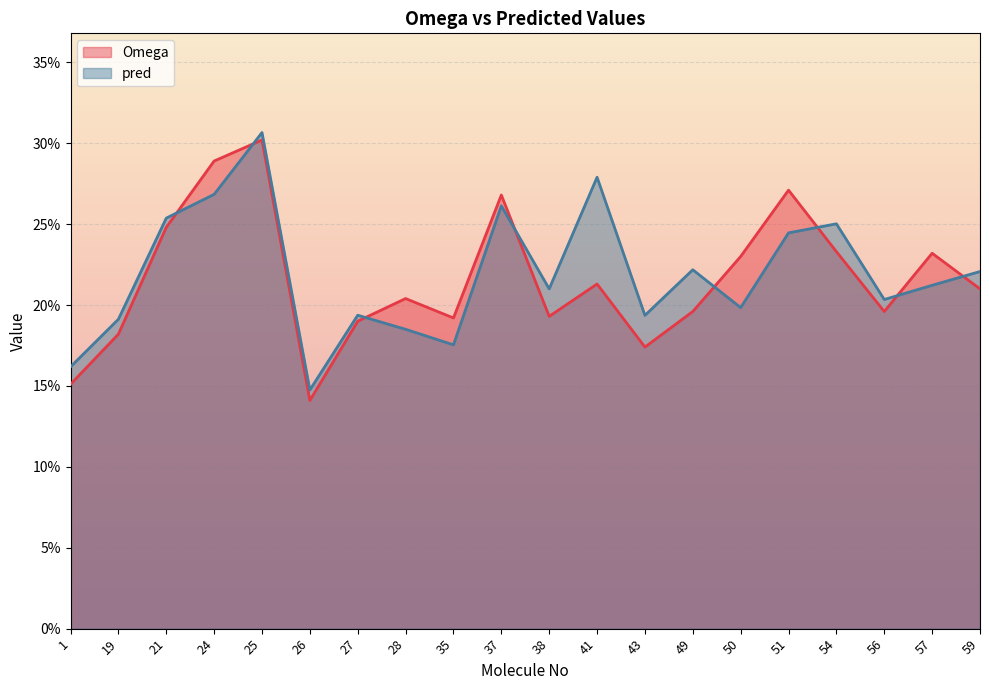

True or false: pred and Omega intersect in this chart.

True